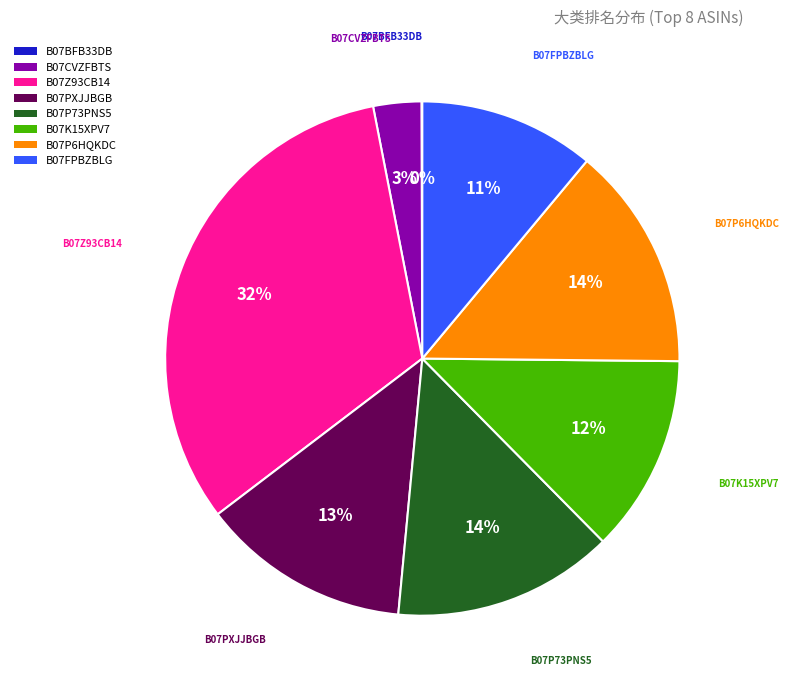

Is it true that B07P73PNS5 is 14% of the pie?

True